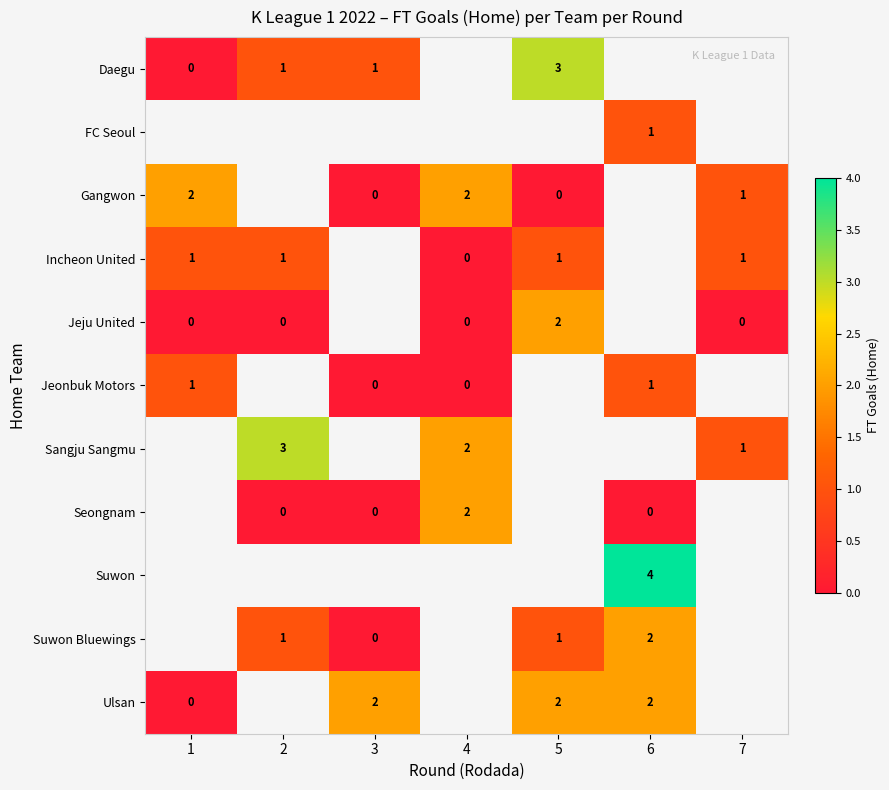

What is the difference between the maximum and minimum values in the row_3 series?

1.0